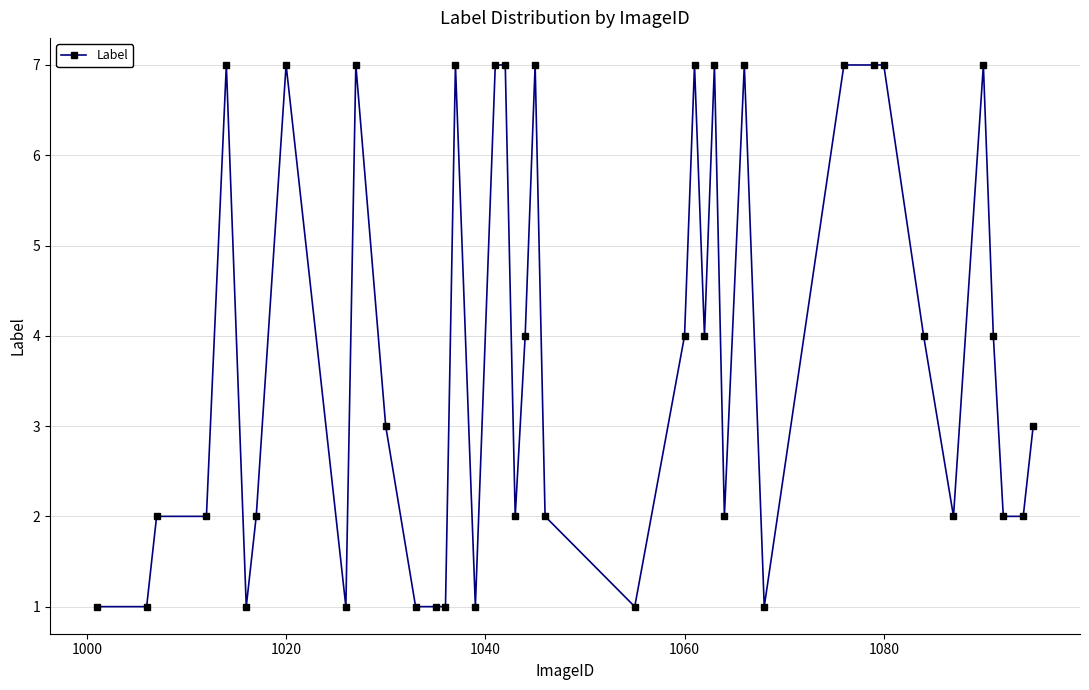

True or false: the data has more than 0 interior local peaks.

True